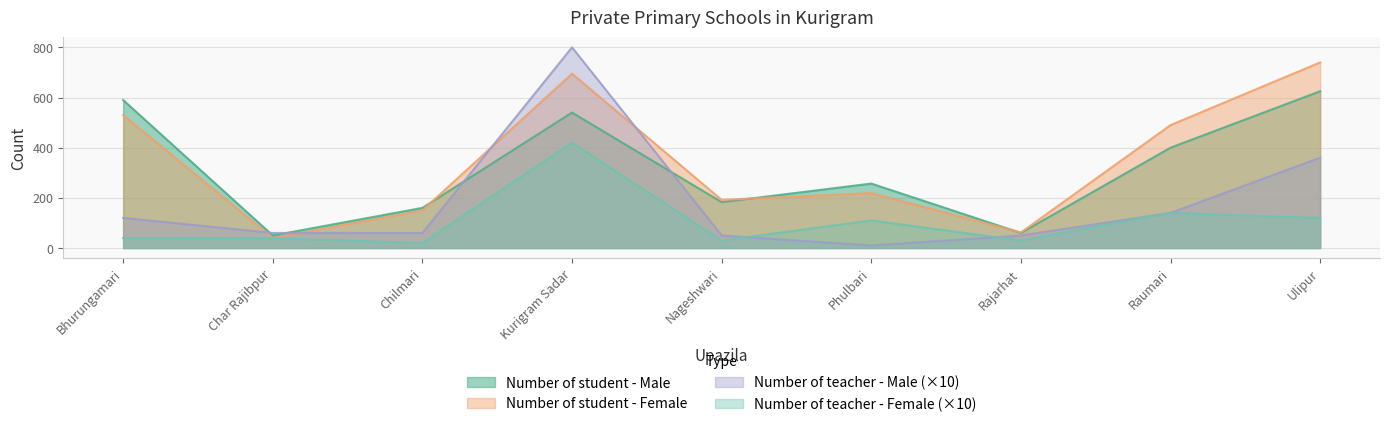

Is the value of Number of student - Male at Char Rajibpur greater than the value of Number of teacher - Female at Char Rajibpur?

Yes